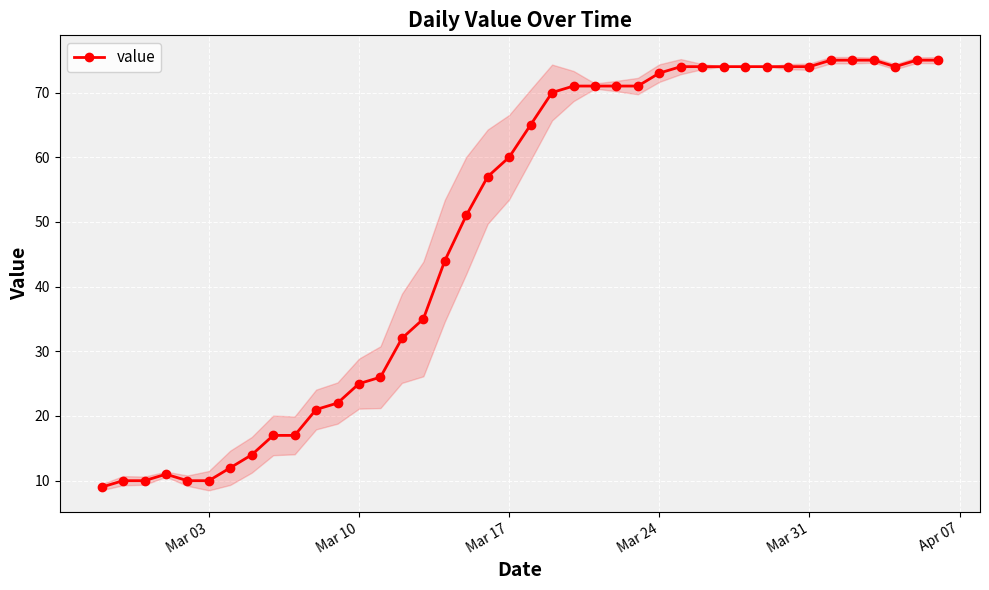

True or false: value has more than 0 interior local peaks.

True